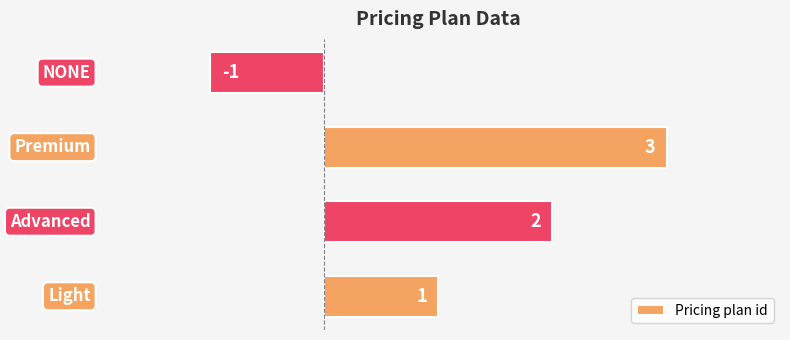

Which has a higher value, 0 or 1?

1